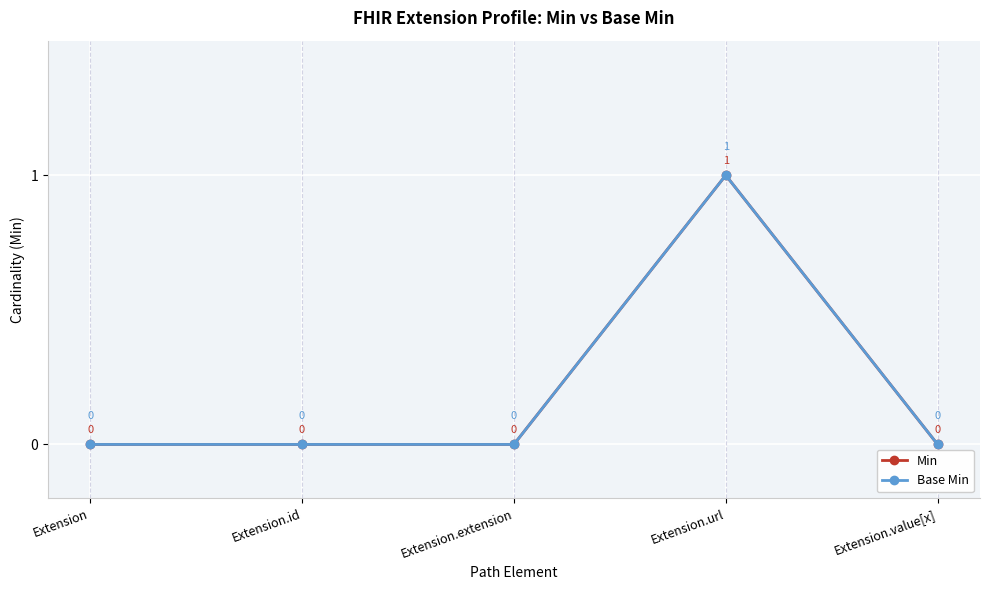

Is this an area chart (filled region under the line)?

No